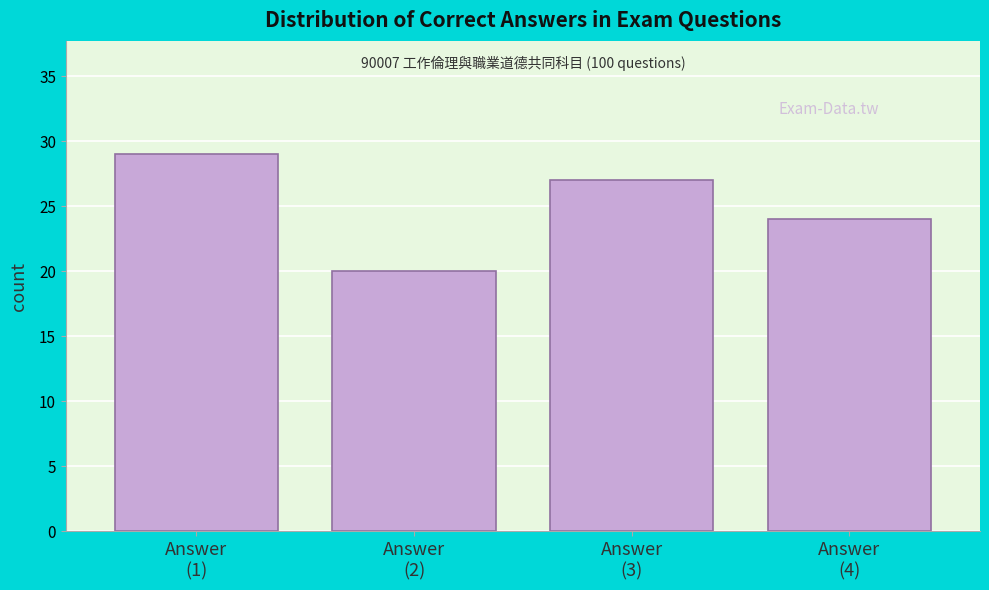

Reading left to right, transcribe all the data shown in this chart.

29	20	27	24